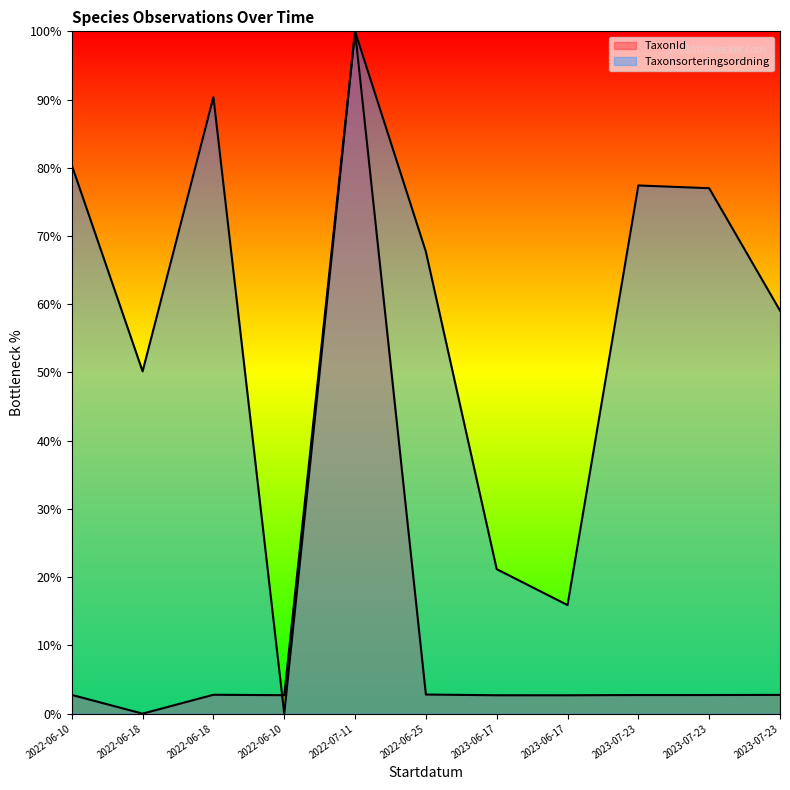

What is the sum of the TaxonId values at 2022-06-10 and 2023-07-23?

5.5